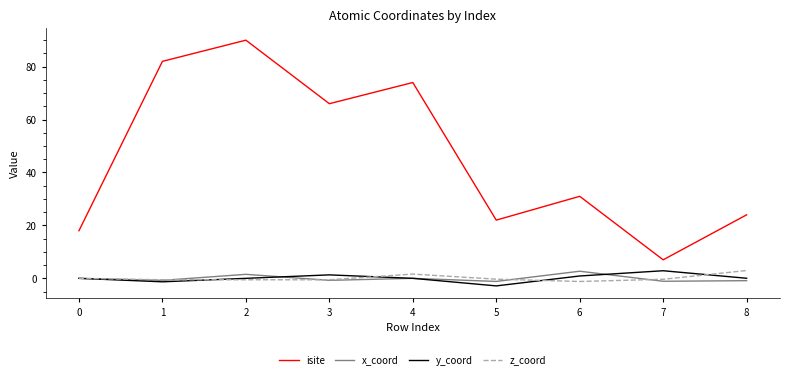

What is the smallest value displayed?

-2.9